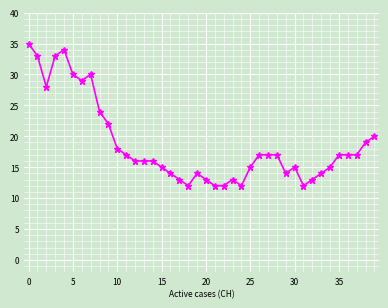

What is the difference between the second highest and minimum values?

22